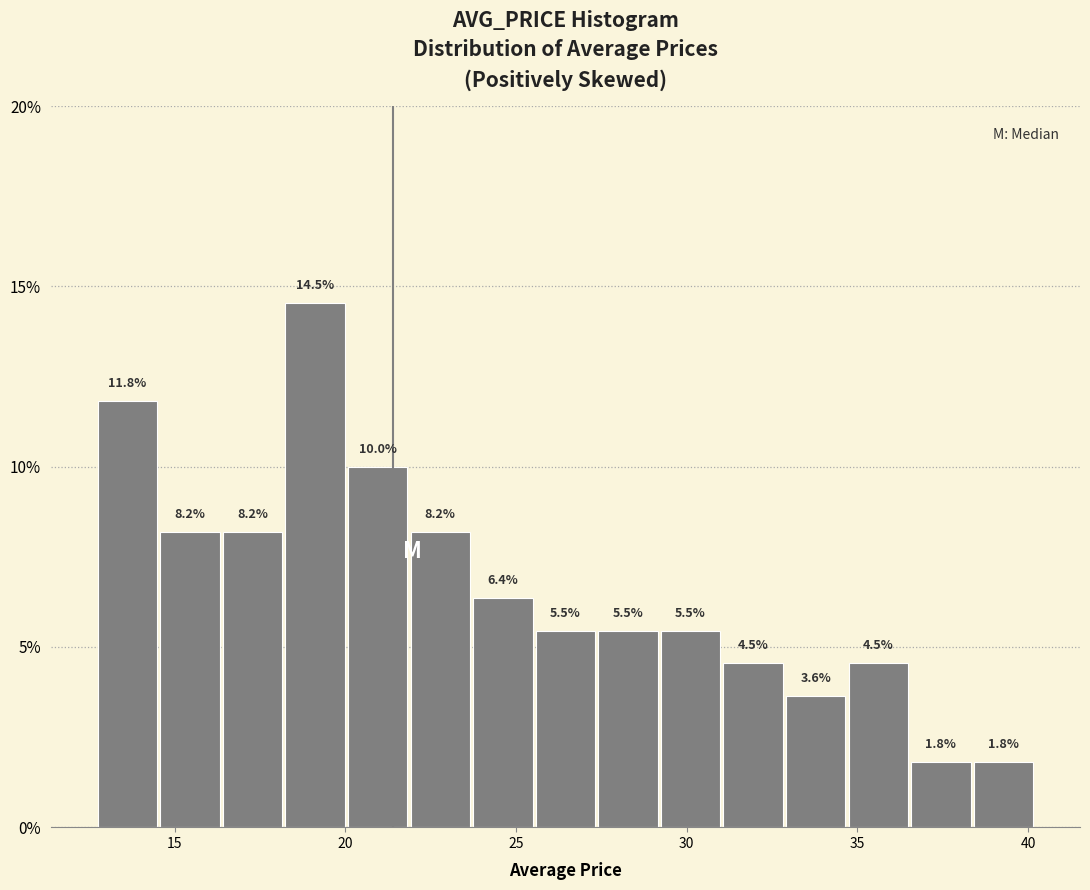

Read against the x-axis, roughly where is the centre of the tallest bar?

19.0